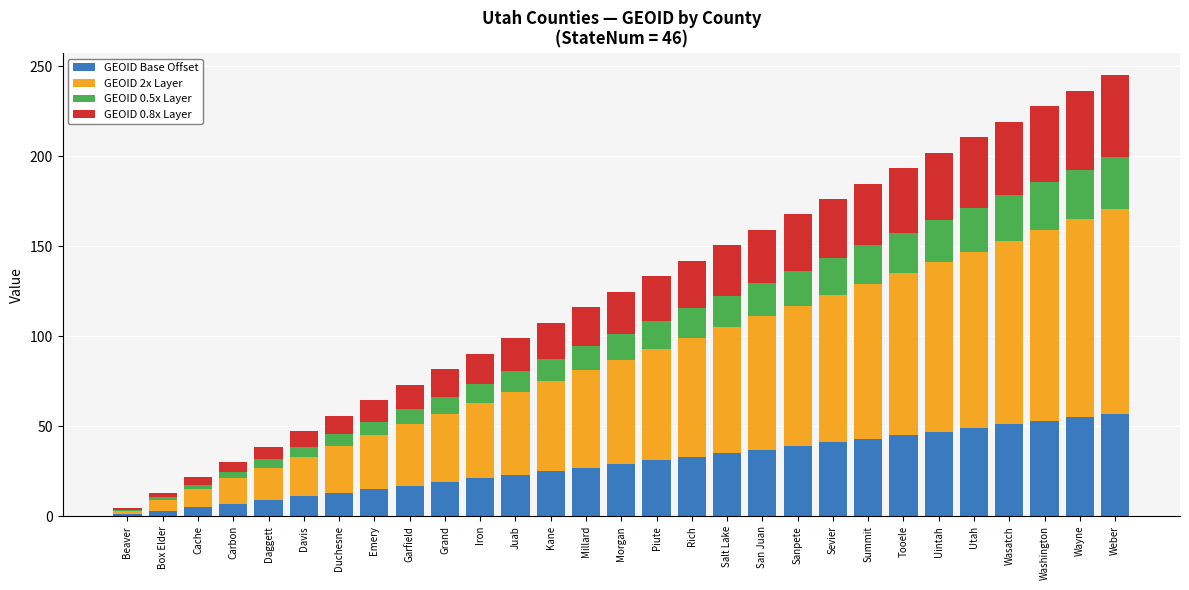

What is the total value across all series at Emery?

64.5